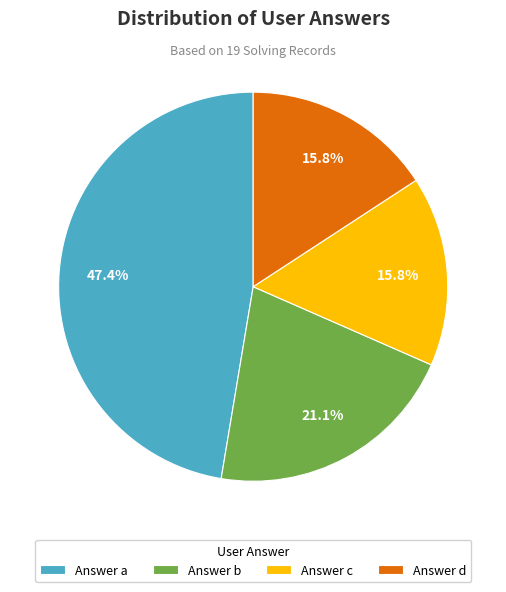

Does any single category account for the majority?

No